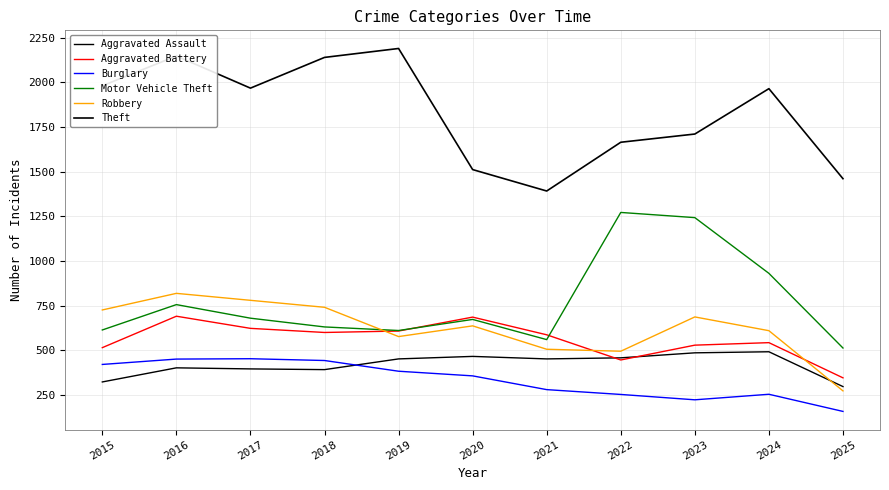

Does the chart display data point markers on the line(s)?

No